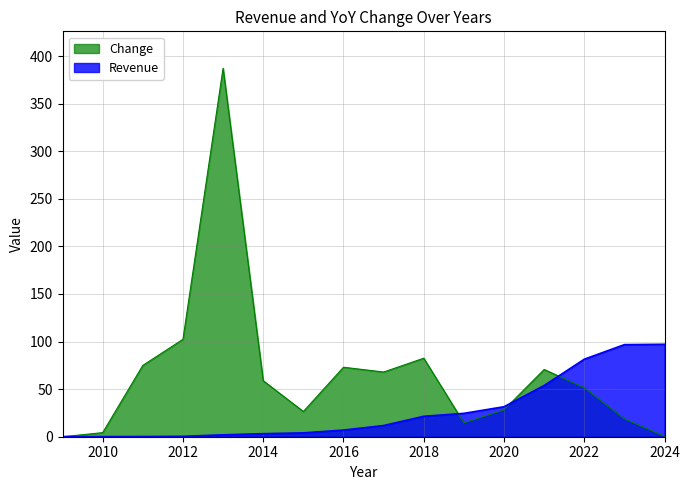

What is the difference between the maximum and minimum values in the Revenue series?

97.0